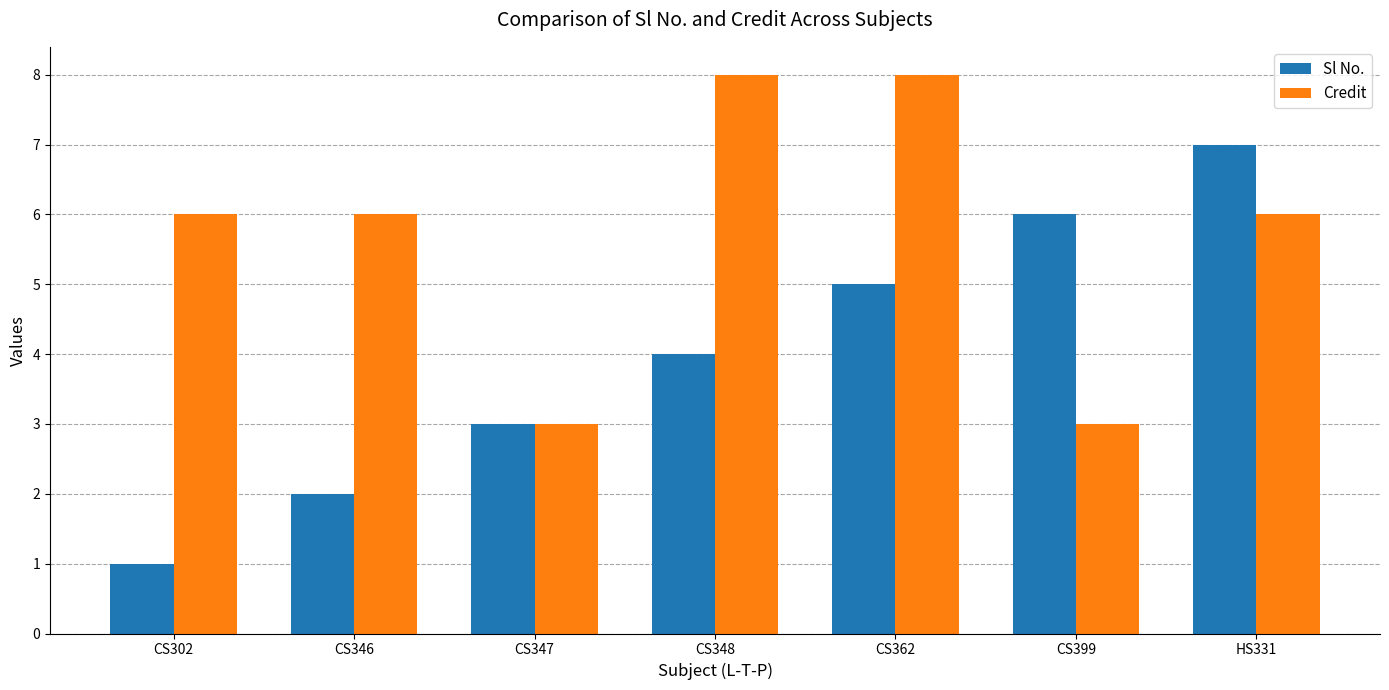

What is the label of the 3rd bar from the left?

CS347